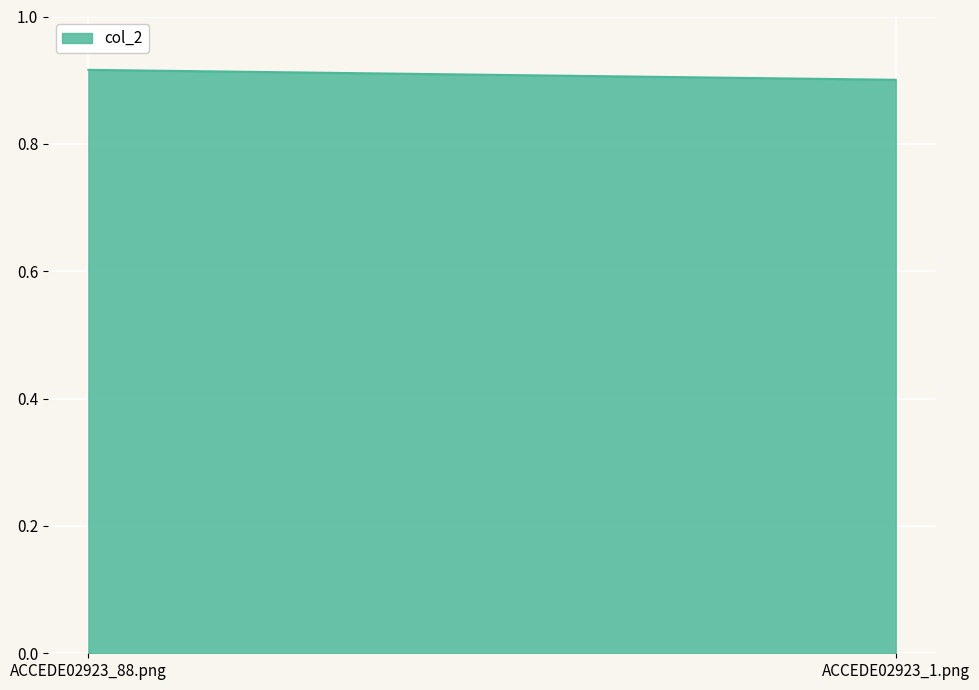

What is the label of the 2nd point from the right?

ACCEDE02923_88.png